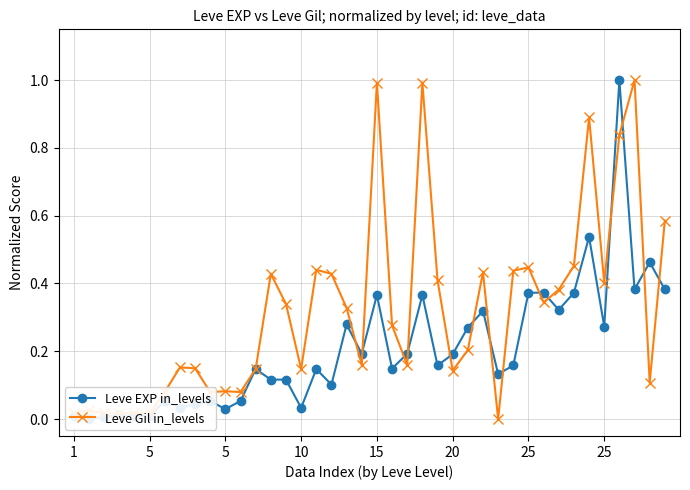

How many intersections are there between Leve Gil in_levels and Leve EXP in_levels?

14